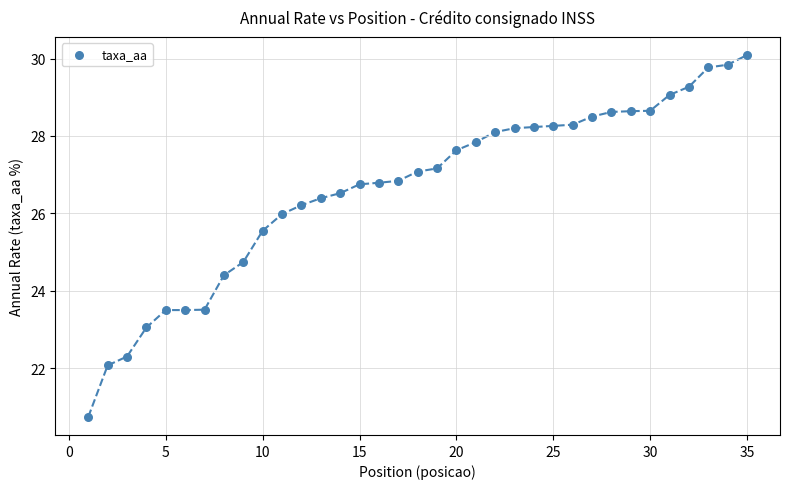

What is the range of X values (max minus min)?

34.0